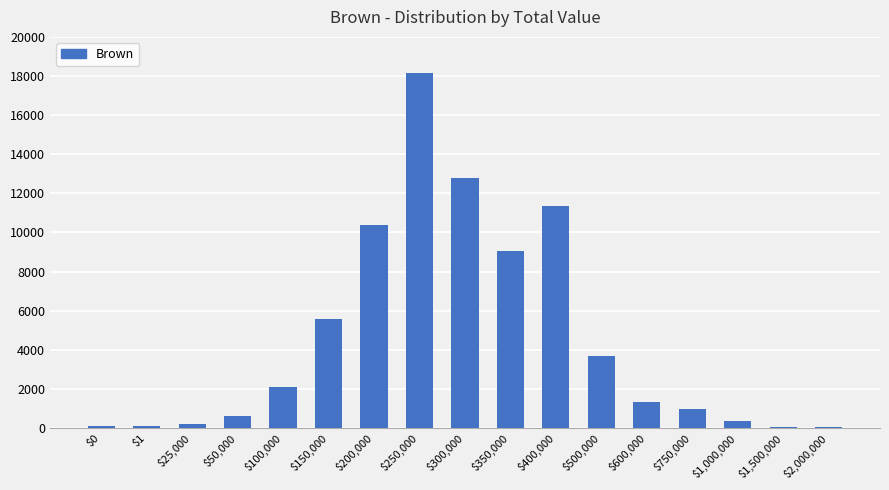

The value at $250,000 is 18136. True or false?

True